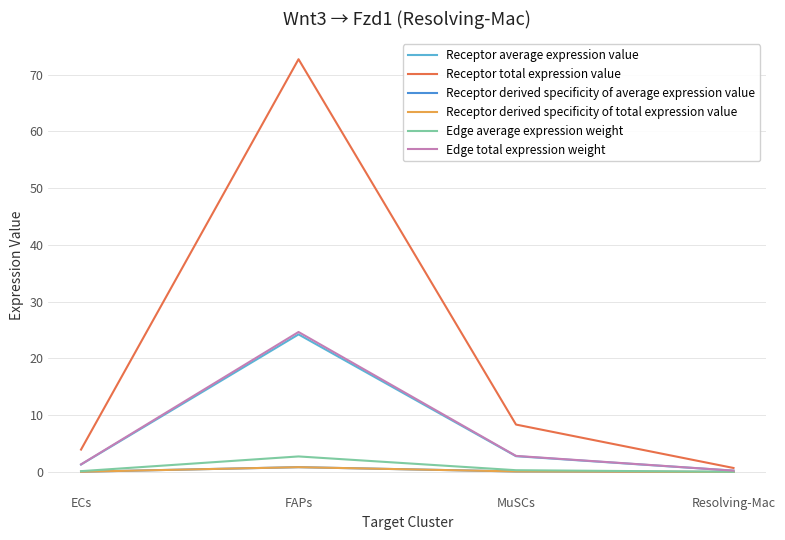

At which label is Receptor derived specificity of average expression value closest to 0?

Resolving-Mac